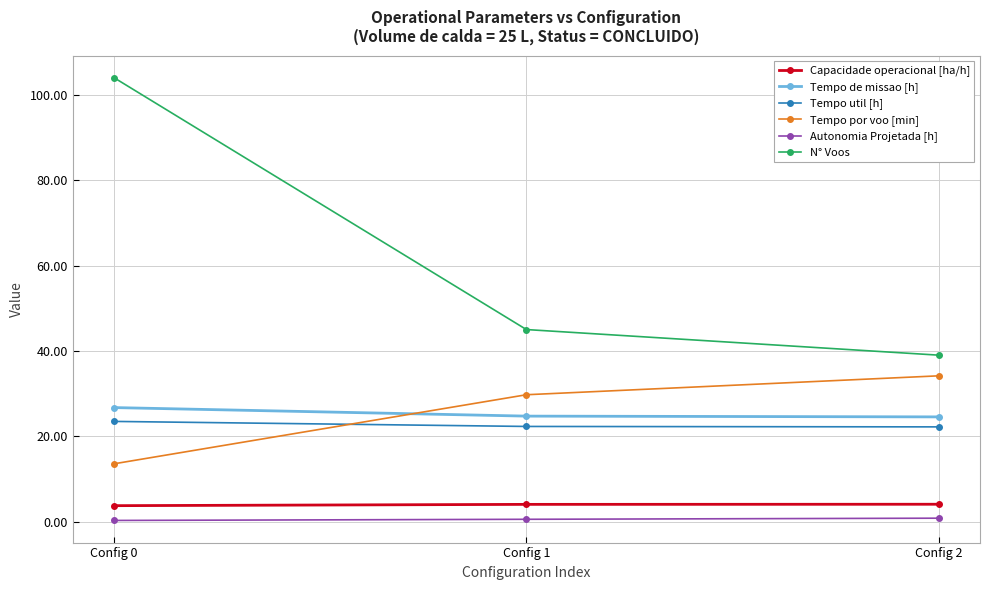

Which series has the widest spread of values?

N° Voos